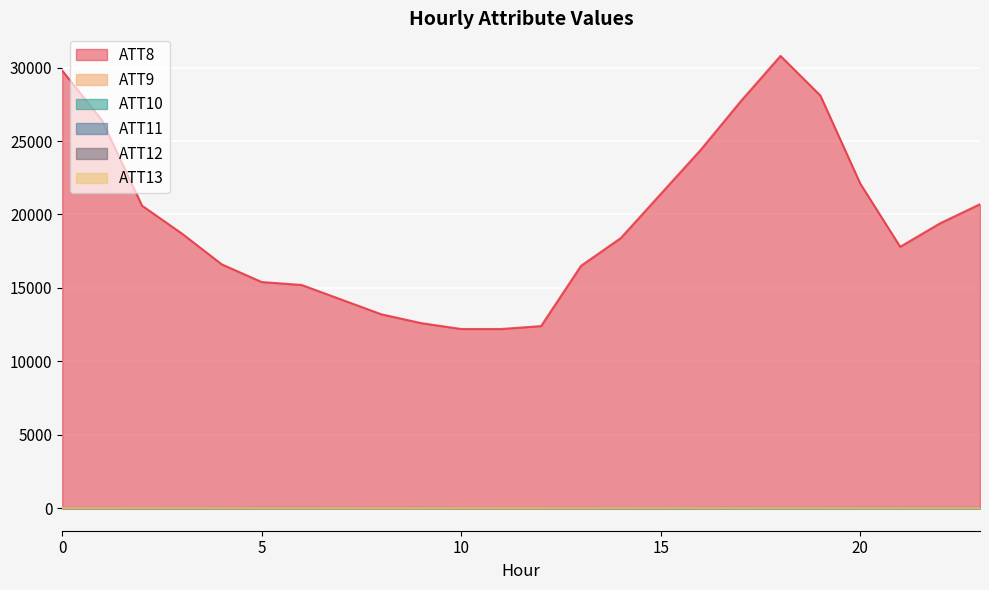

Which category has the lowest value in the ATT13 series?

6